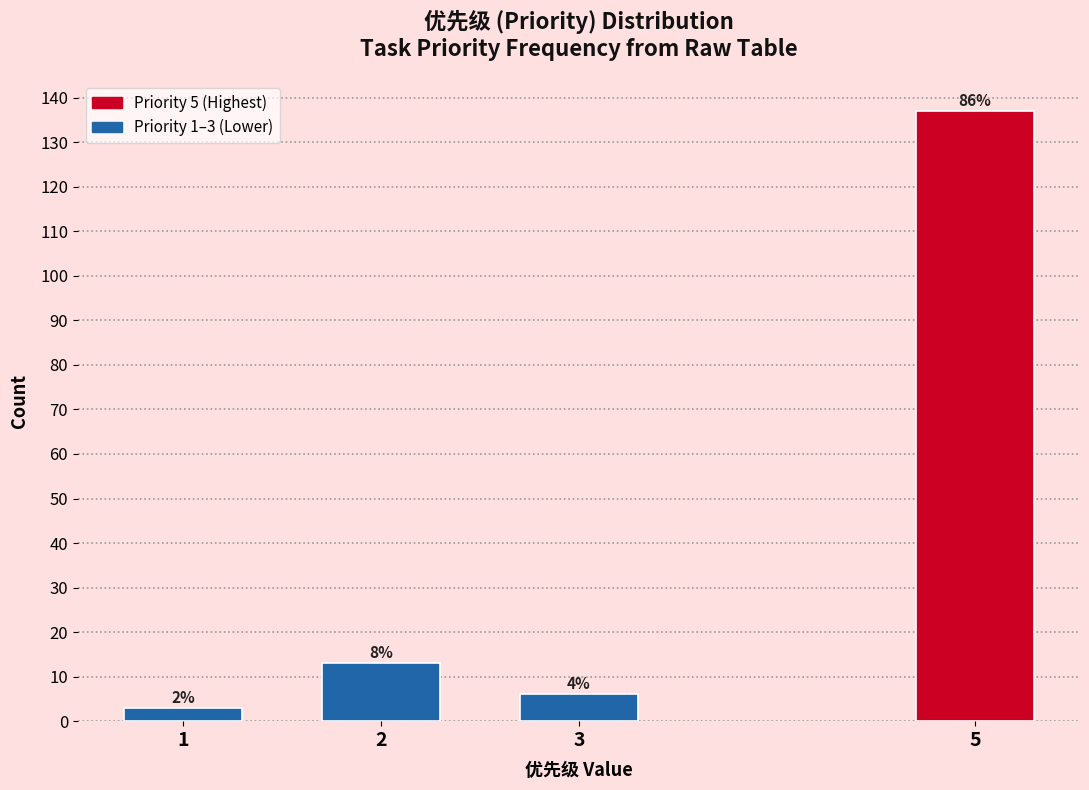

Are the bars horizontal?

No